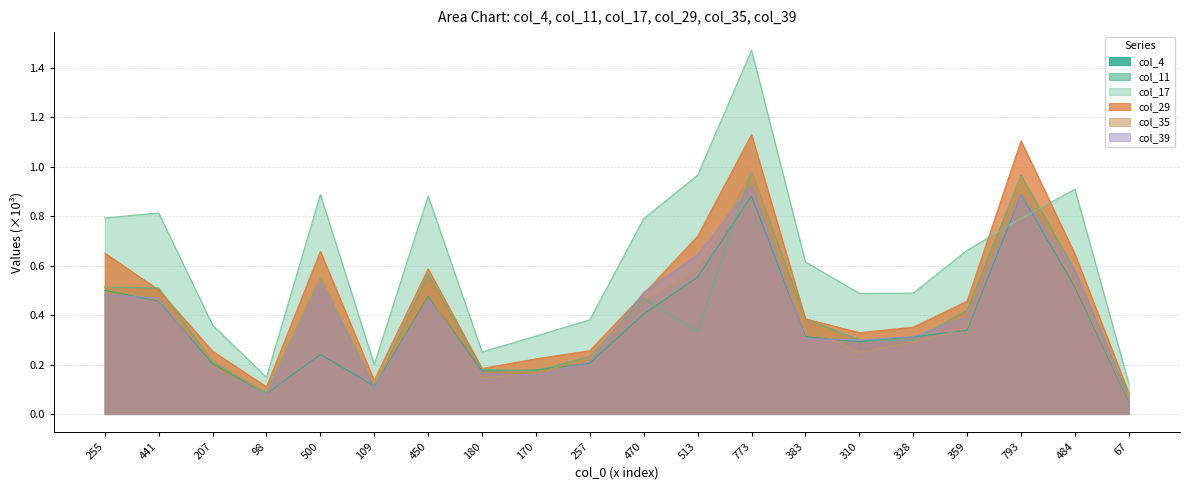

Which has a higher value, 450 or 257?

450